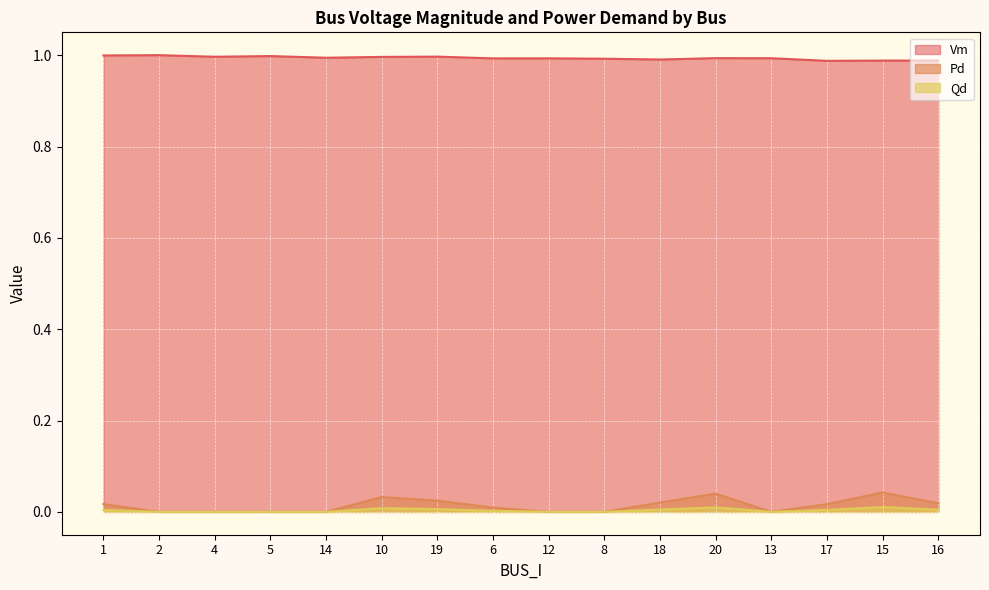

What position from the left is 10?

6